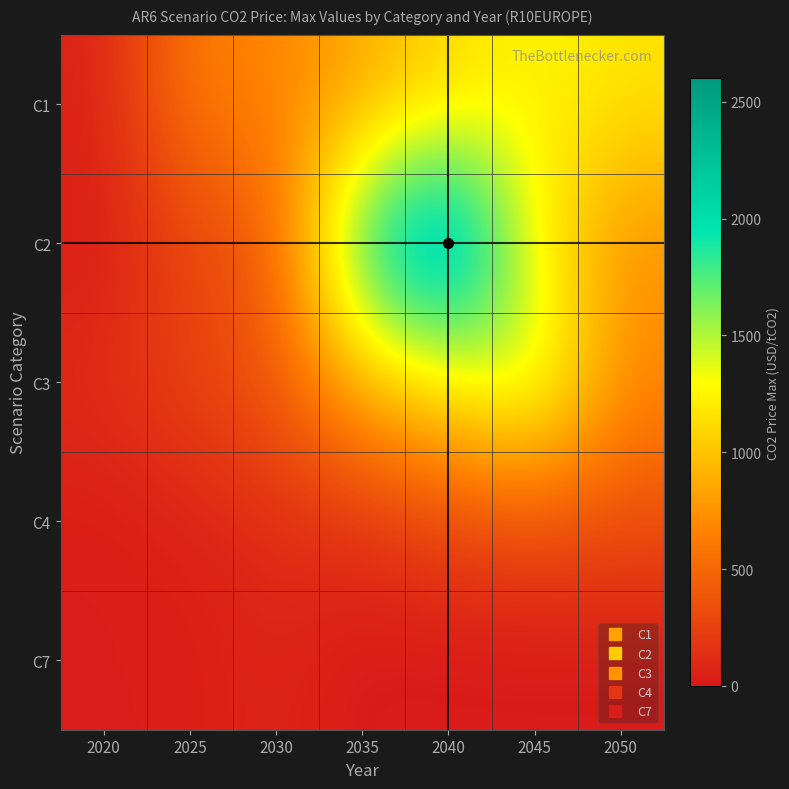

Reading left to right, list all the values displayed in this chart.

C1: 2020=55.2	2025=626.5	2030=673.5	2035=859.5	2040=1097.0	2045=1269.9	2050=1170.3
C2: 2020=24.5	2025=273.0	2030=409.5	2035=2037.1	2040=2600.0	2045=1213.1	2050=729.7
C3: 2020=128.8	2025=273.0	2030=409.5	2035=960.6	2040=1226.0	2045=1564.8	2050=712.1
C4: 2020=24.4	2025=57.1	2030=123.3	2035=148.6	2040=281.9	2045=319.4	2050=331.7
C7: 2020=30.4	2025=28.4	2030=84.9	2035=0.0	2040=0.0	2045=0.0	2050=0.0